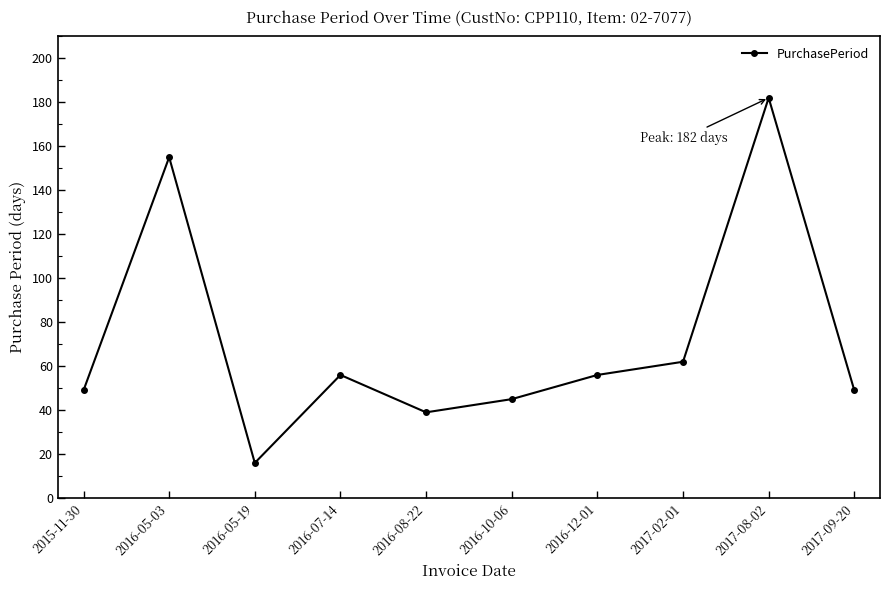

What is the sum of all values?

709